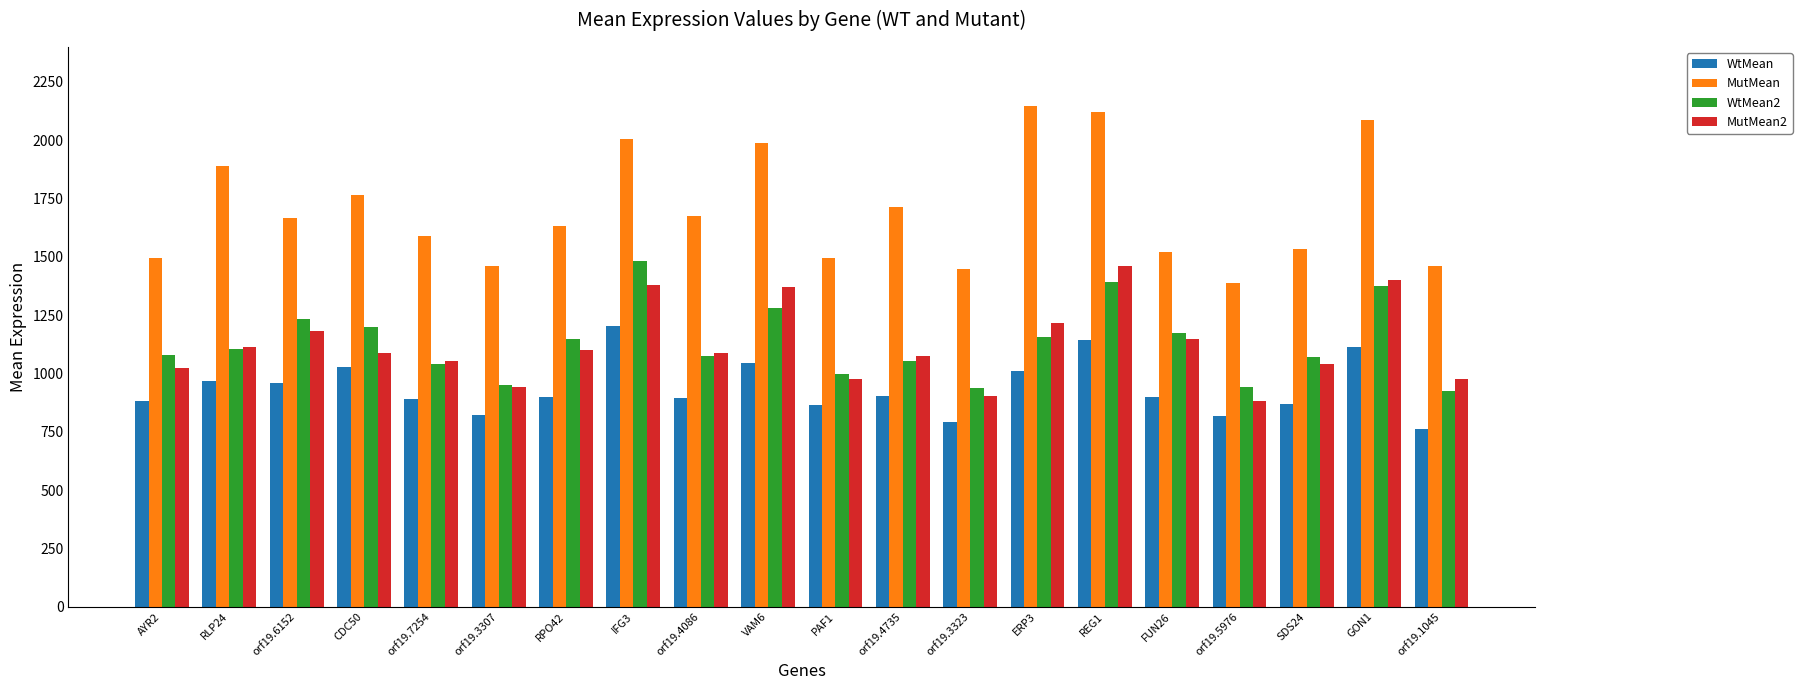

The value of WtMean at SDS24 is 1194.6. True or false?

False